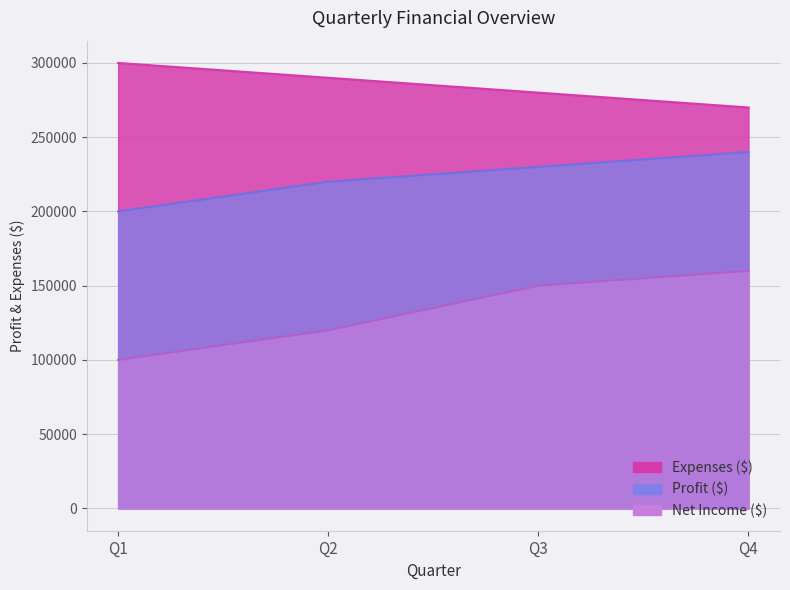

True or false: Expenses ($) and Profit ($) cross at least once.

False